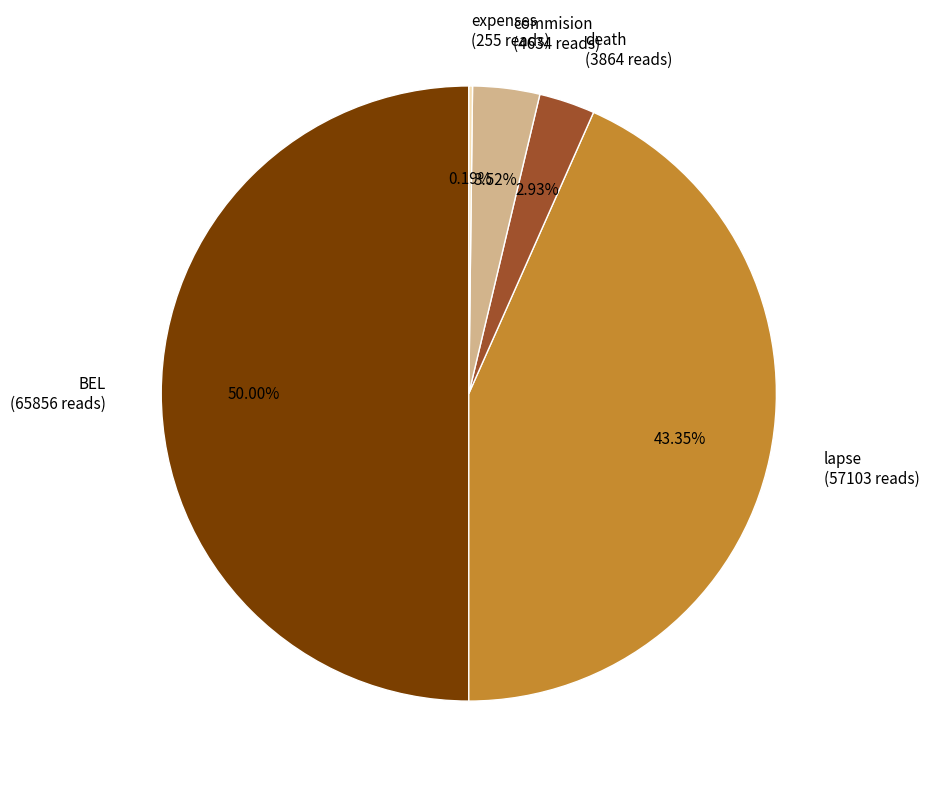

Combined, do BEL (65856 reads) and commision (4634 reads) account for over 50%?

Yes